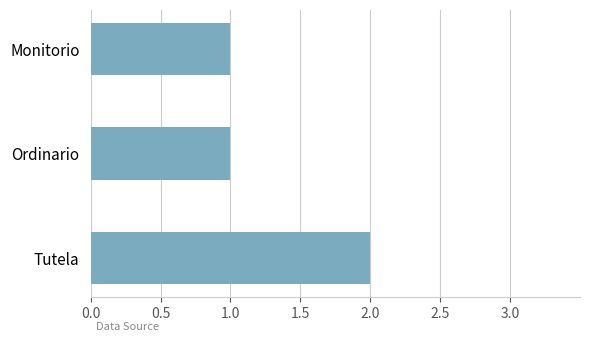

The chart shows a value of 1 at Ordinario. True or false?

True